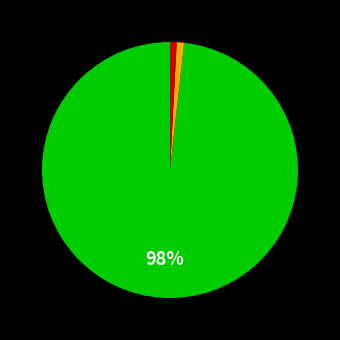

Does any single category account for the majority?

Yes